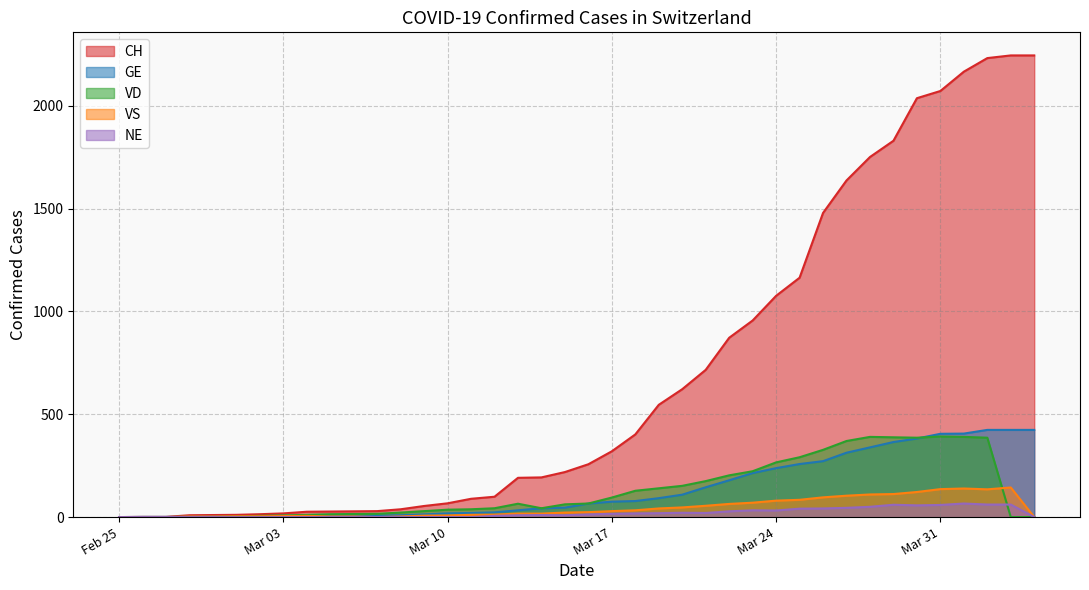

What is the sum of all NE values?

776